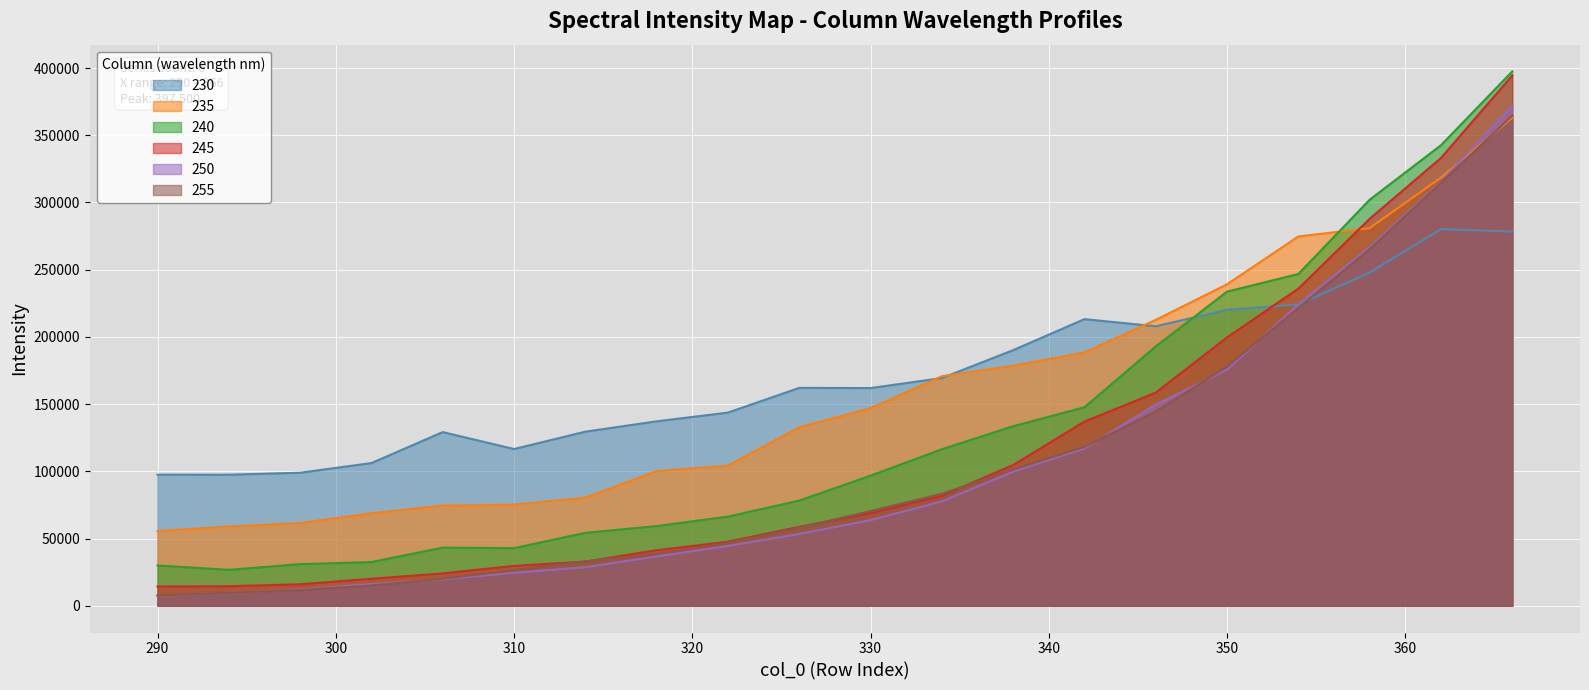

What is the sum of all 250 values?

2115018.3